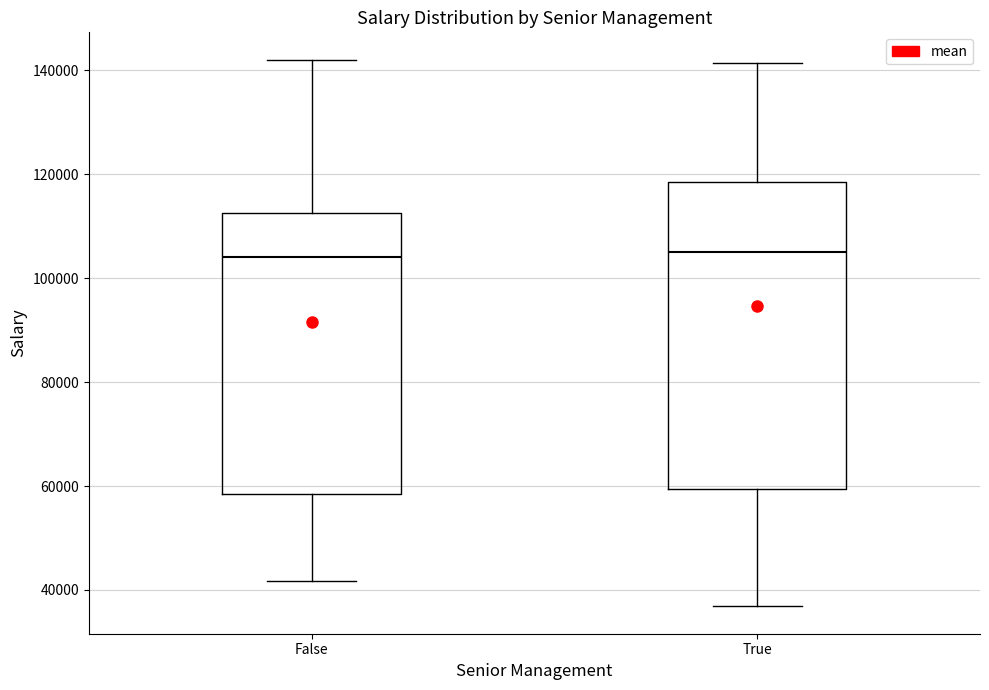

Reading left to right, transcribe this box plot: for each box, give where its median line is, the range the box spans, and where its two whiskers end, as read against the y-axis. The values are not printed on the chart, so give them approximately, as read against the axis.

False: median 104000, box 58000 to 112000, whiskers 42000 to 142000
True: median 104000, box 60000 to 118000, whiskers 36000 to 142000